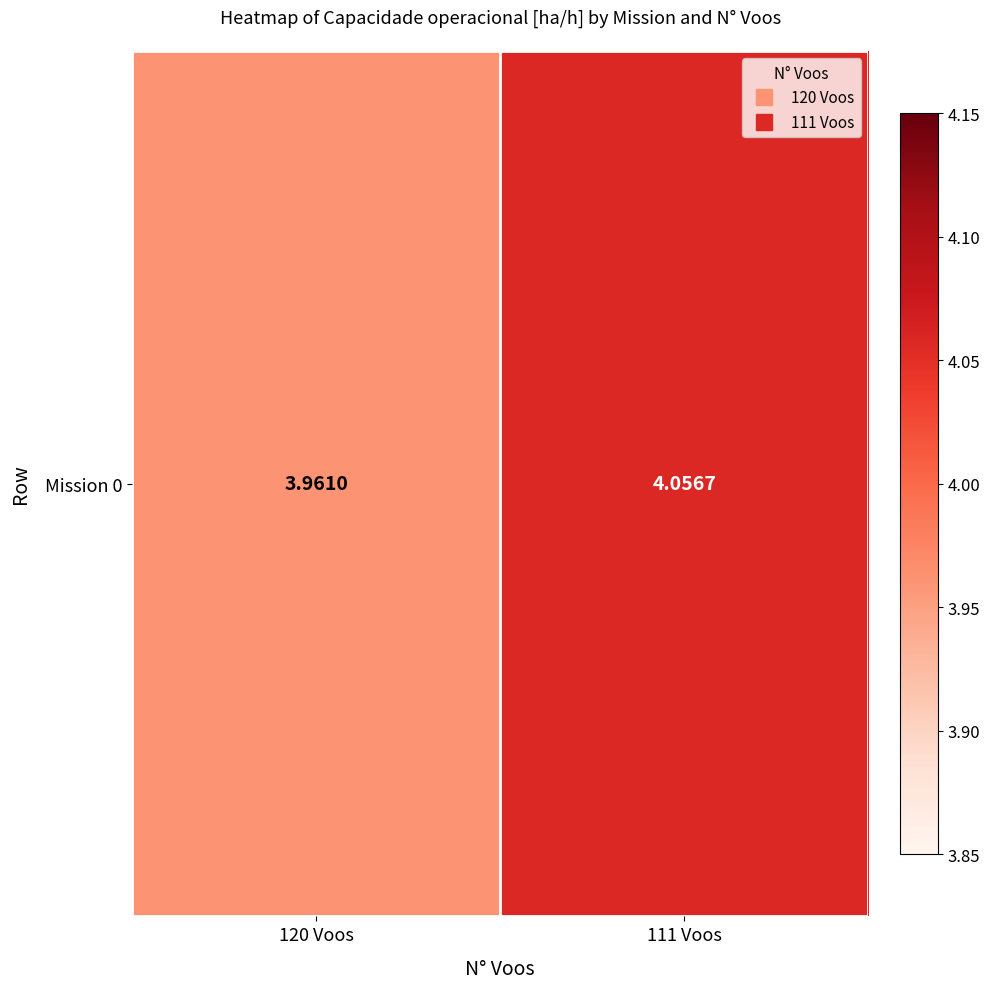

Rank the categories by value from highest to lowest.

111 Voos, 120 Voos